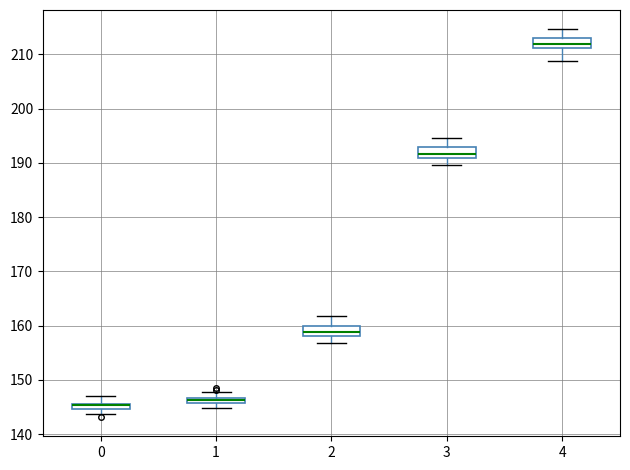

Where does the upper whisker of the box at x = 2 end on the y-axis? The values are not printed on the chart, so give them approximately, as read against the axis.

162